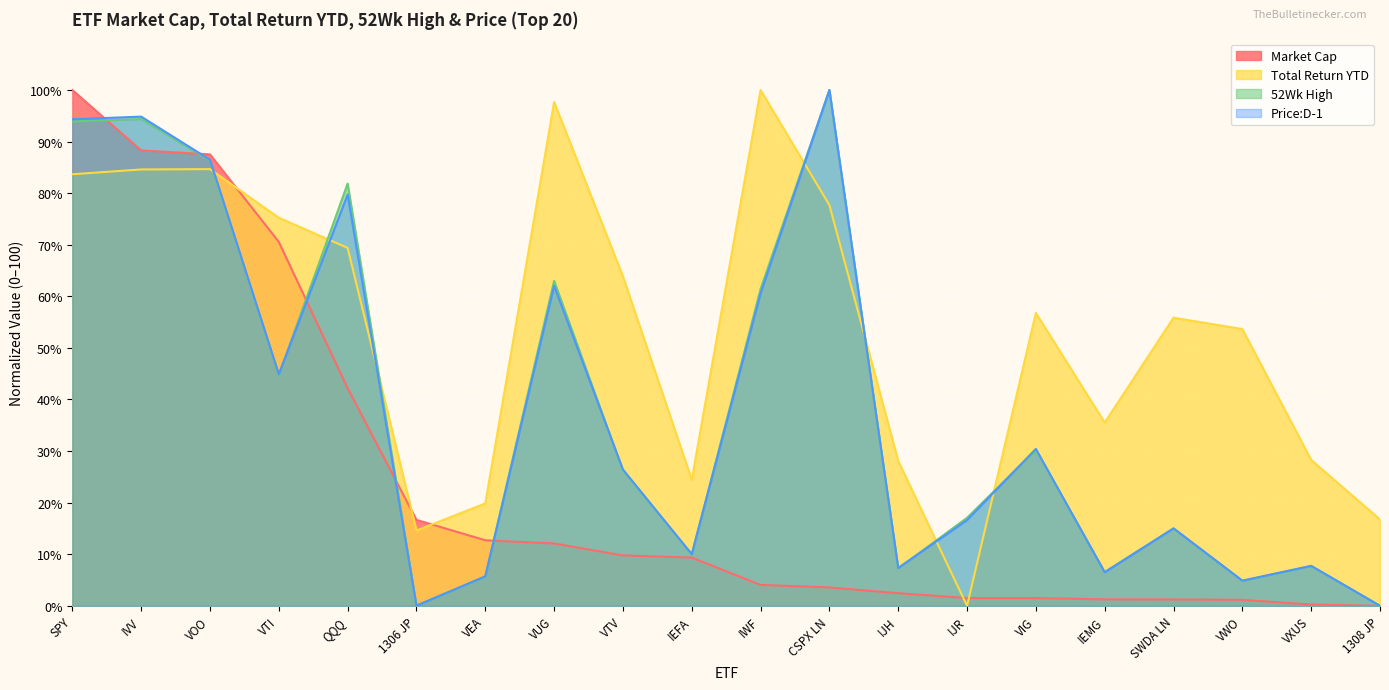

Which series ends up on top after the final intersection of 52Wk High and Total Return YTD?

Total Return YTD